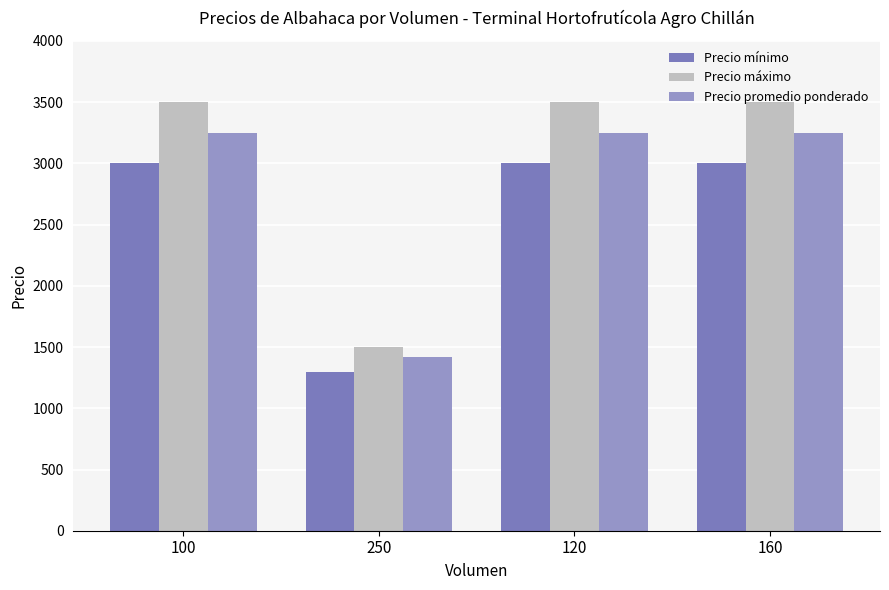

Which series changed the most between 250 and 120?

Precio máximo